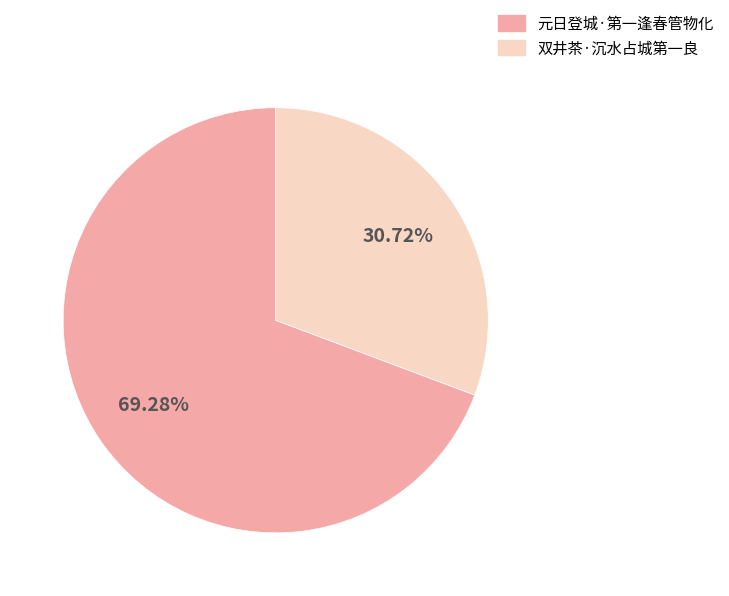

How many segments does this pie chart have?

2